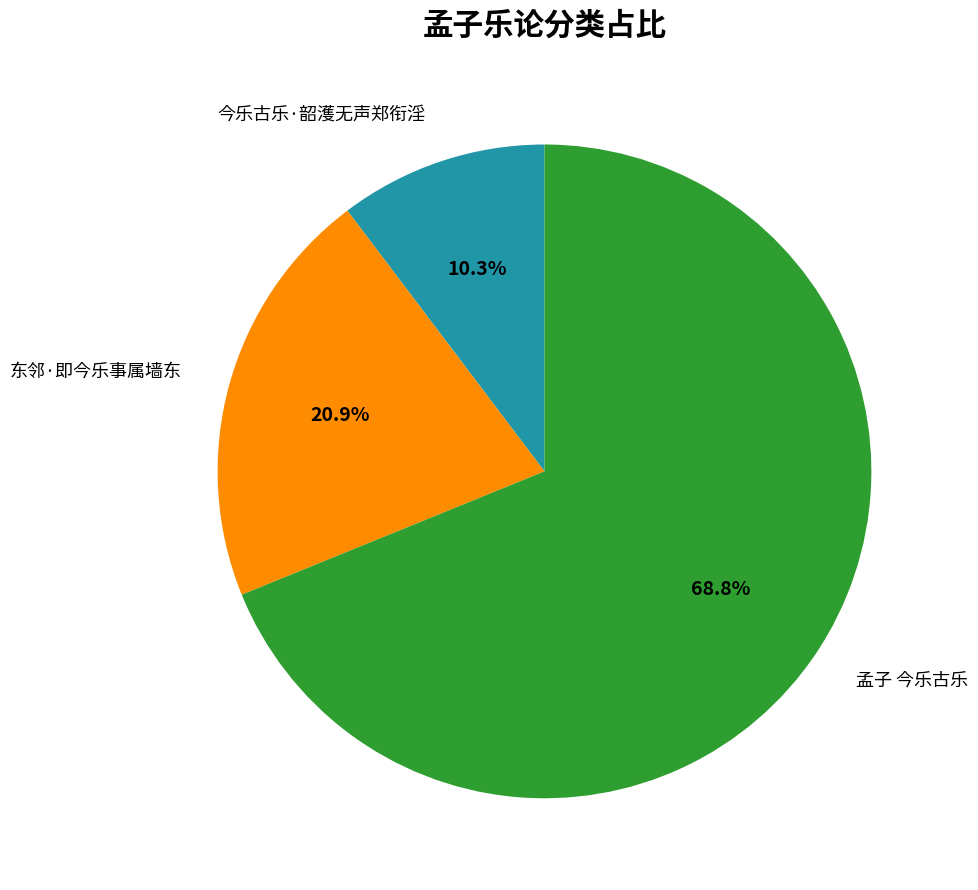

Is there any slice that represents more than half of the pie?

Yes